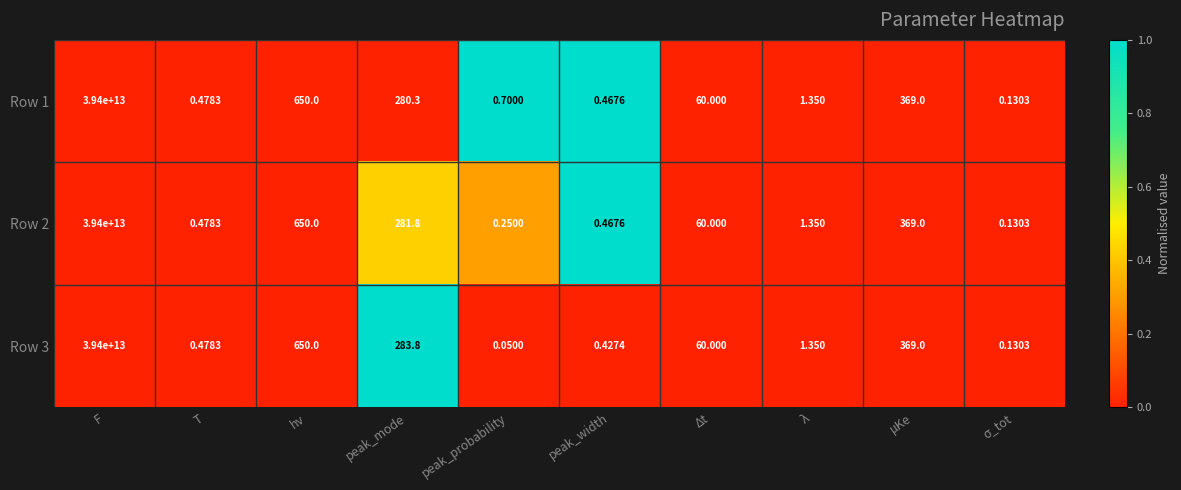

At which category is the sum across all series the highest?

F